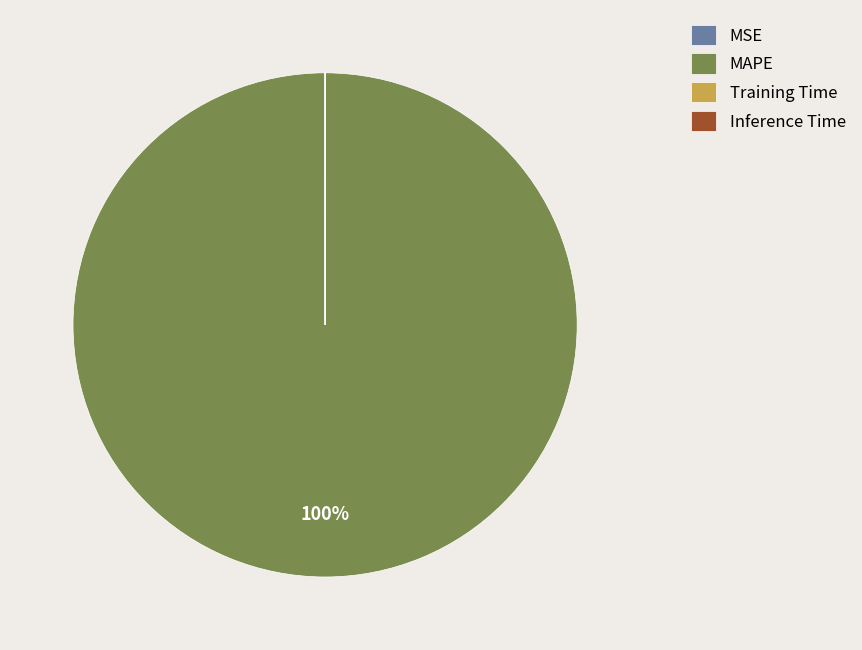

Which category accounts for the majority?

MAPE